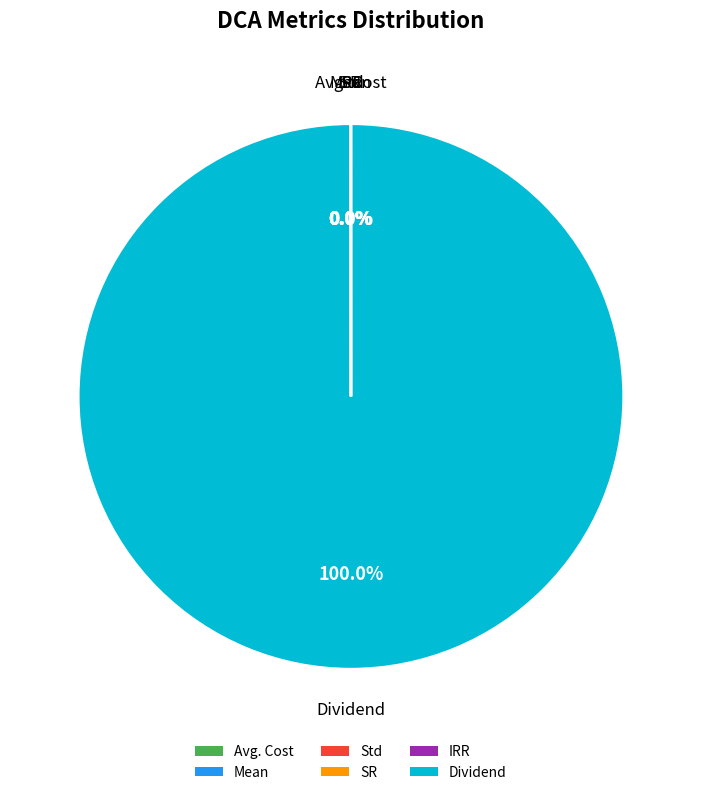

To the nearest percent, what is the average slice percentage?

17%